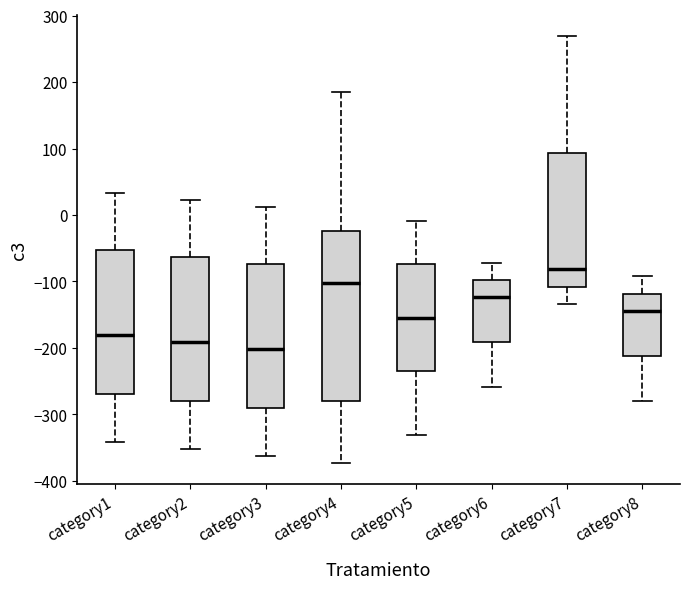

Where is the lower edge of the box for category6 on the y-axis? The values are not printed on the chart, so give them approximately, as read against the axis.

-190